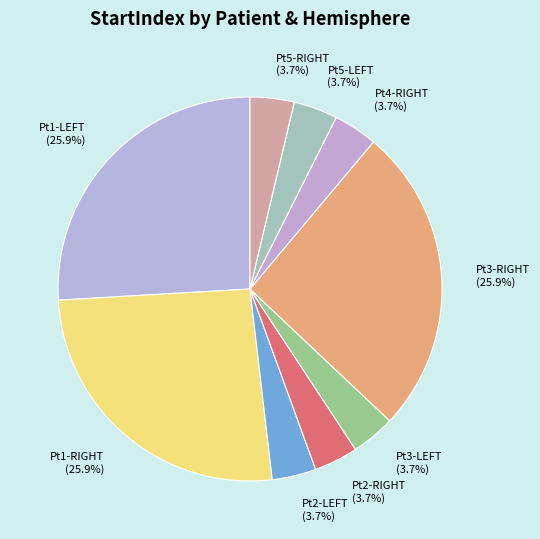

Count the number of slices in the pie.

9